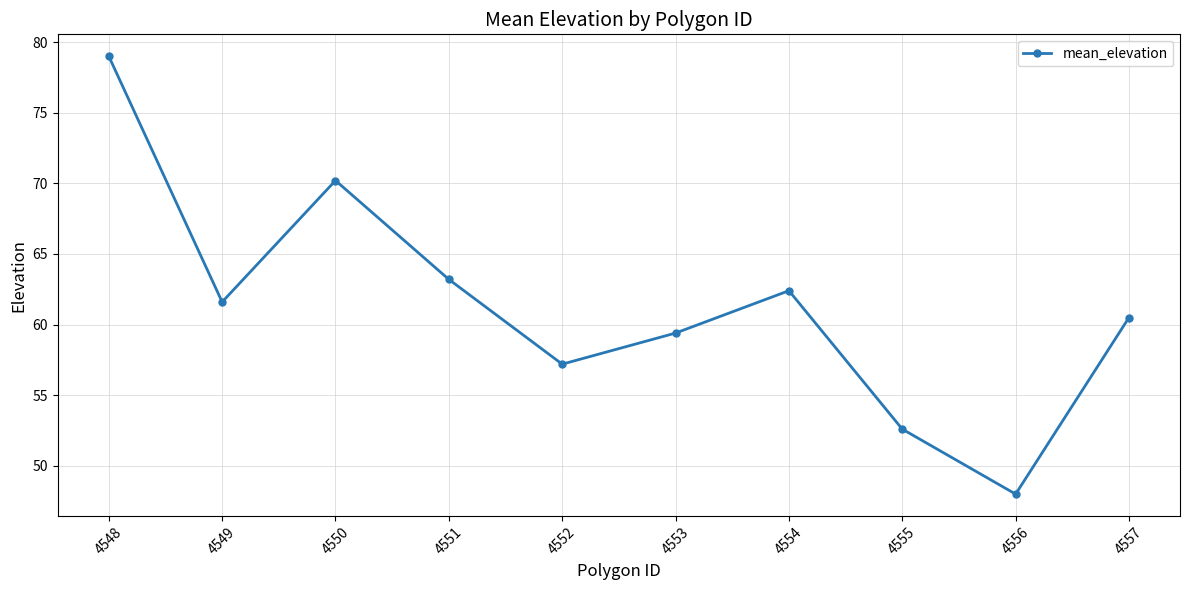

Approximately how many times larger is the value at 4556 compared to 4555?

0.9